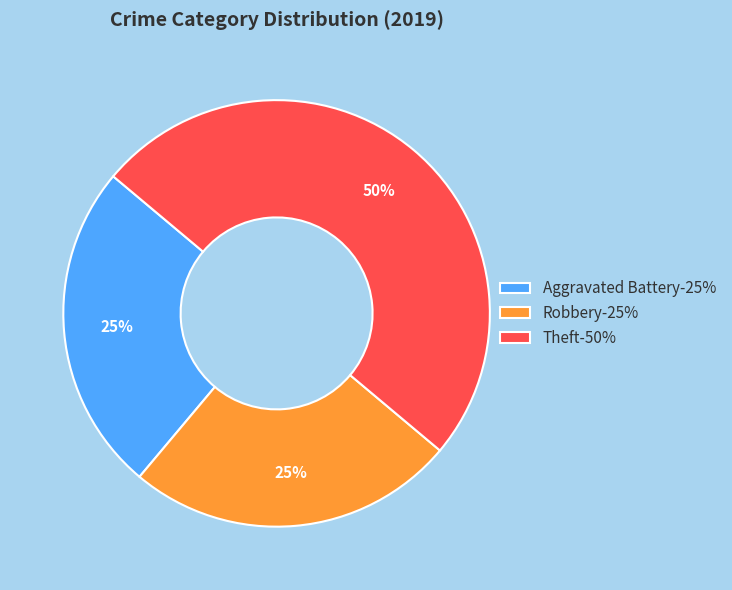

Do Theft-50% and Robbery-25% together represent more than half of the pie?

Yes